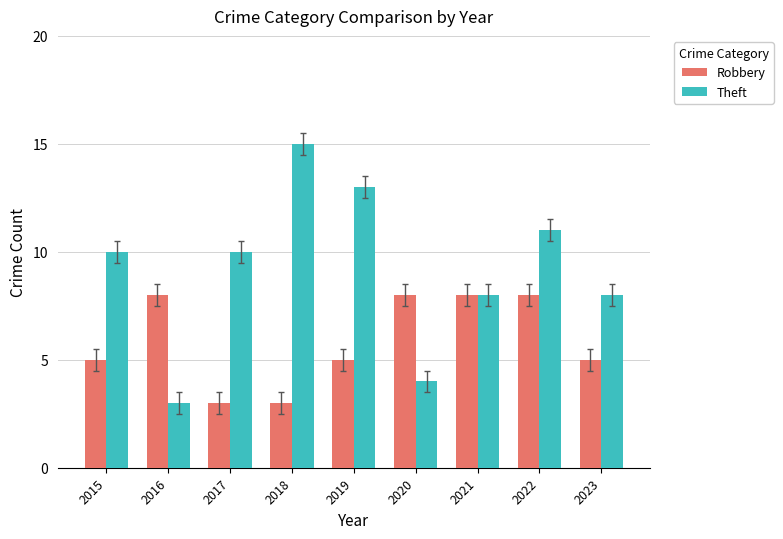

Between 2017 and 2019, which series saw the biggest shift?

Theft